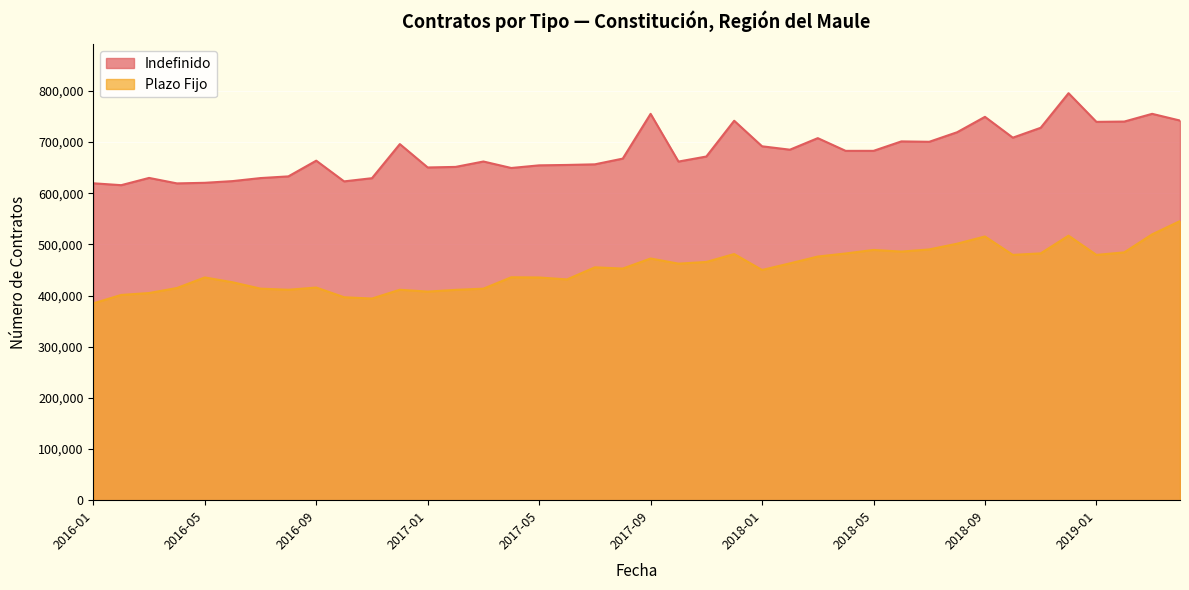

What is the value of the Plazo Fijo point at the 11th from the left?

394130